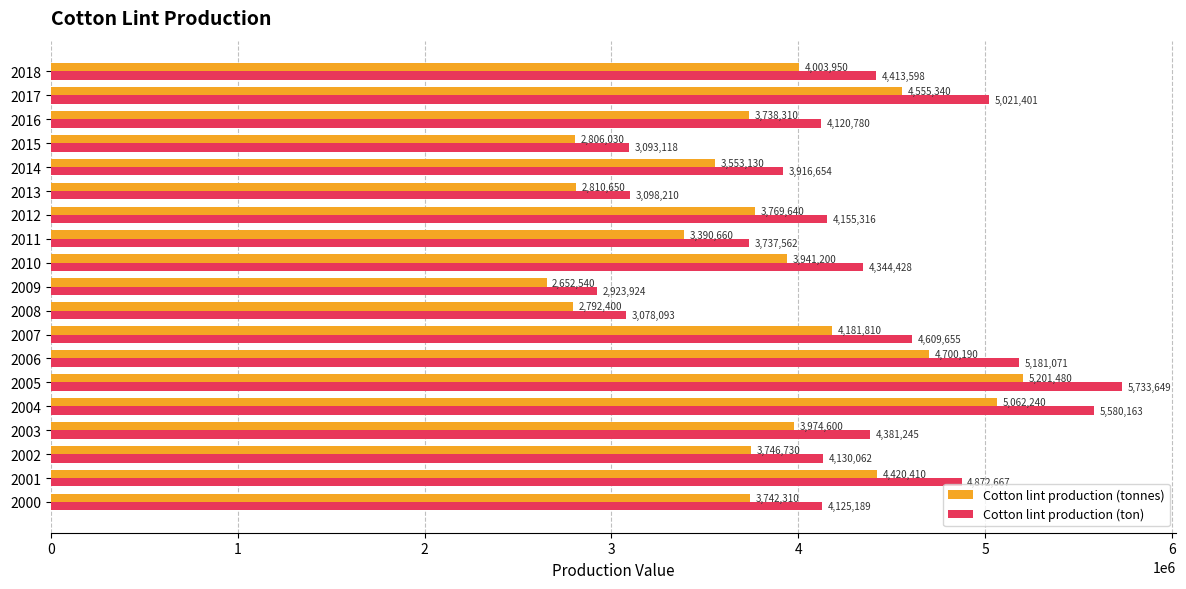

At how many categories does at least one series exceed 4515517?

6